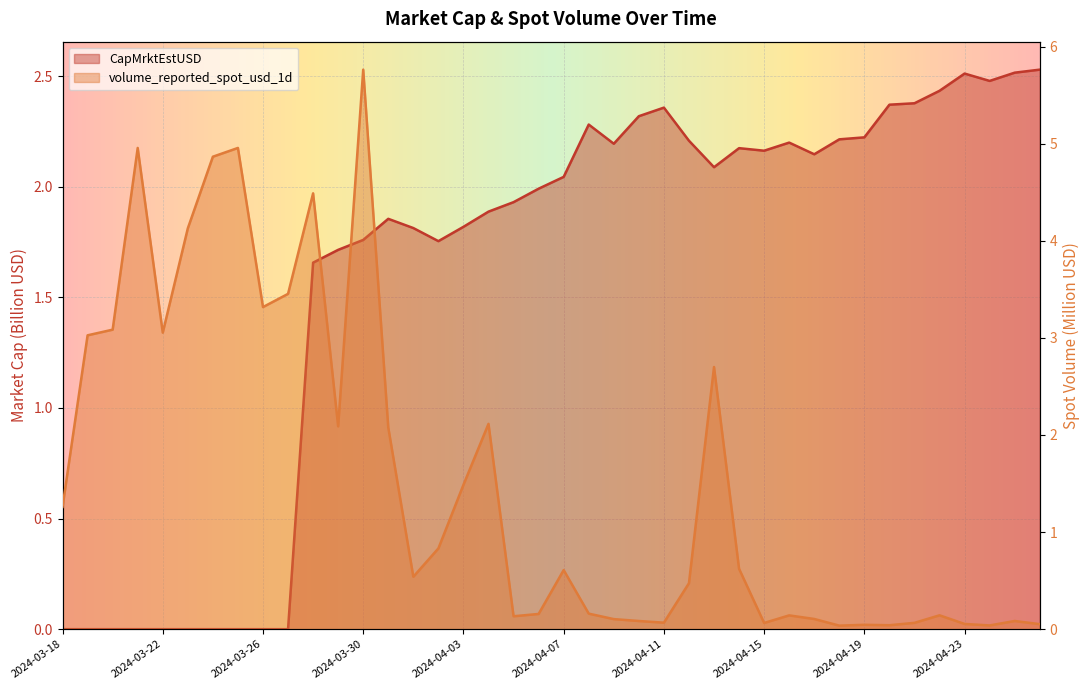

At which label does volume_reported_spot_usd_1d reach its peak?

2024-03-30